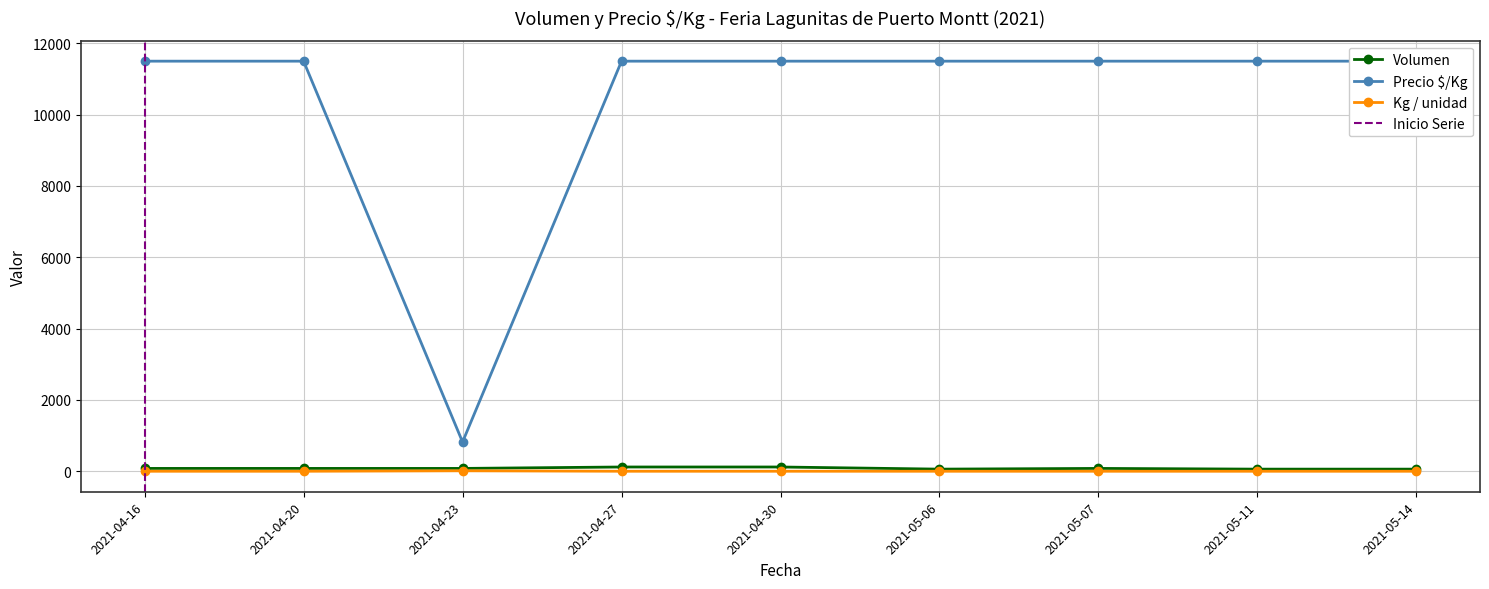

What is the sum of the Kg / unidad values at 2021-05-06 and 2021-04-23?

15